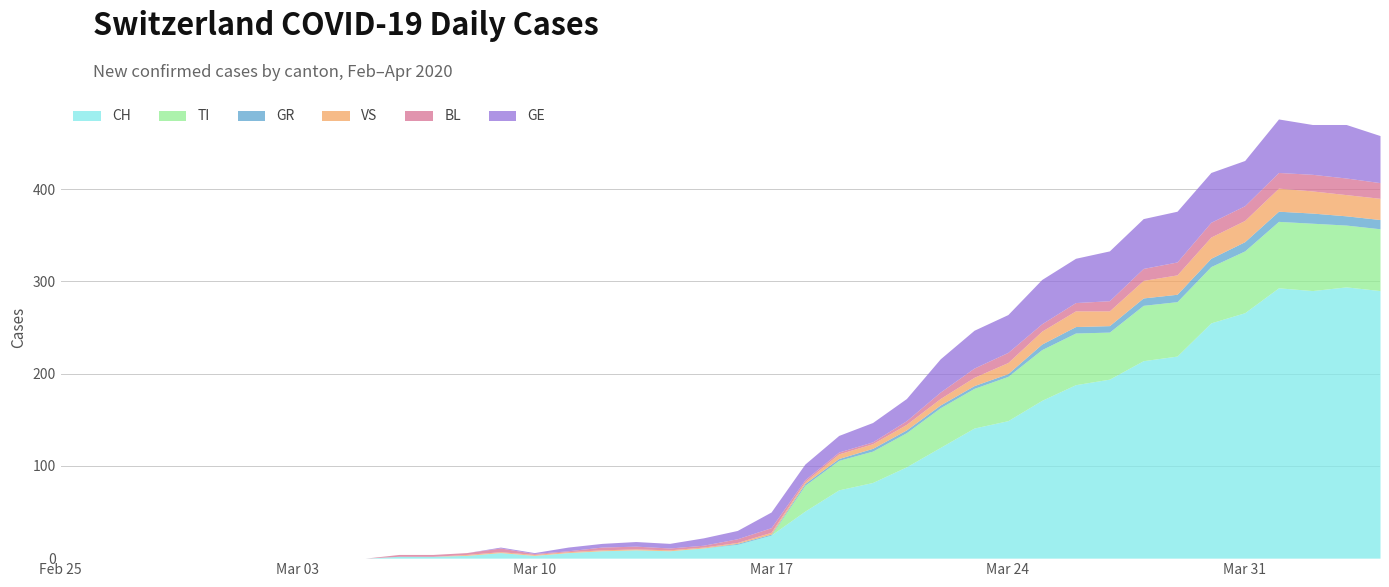

The value of GE at 2020-03-17 is 17. True or false?

True